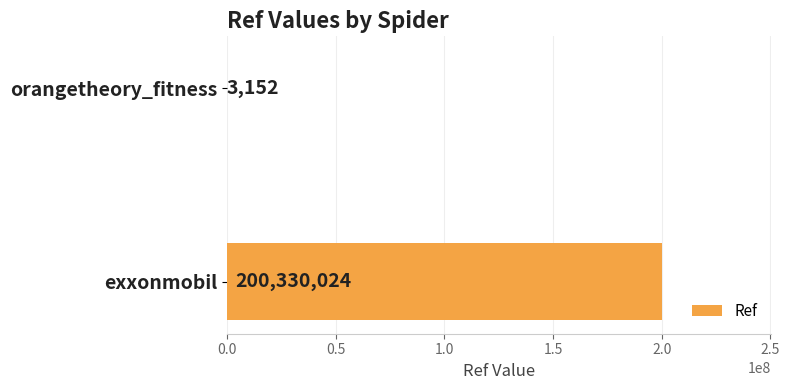

Are the bars horizontal?

Yes